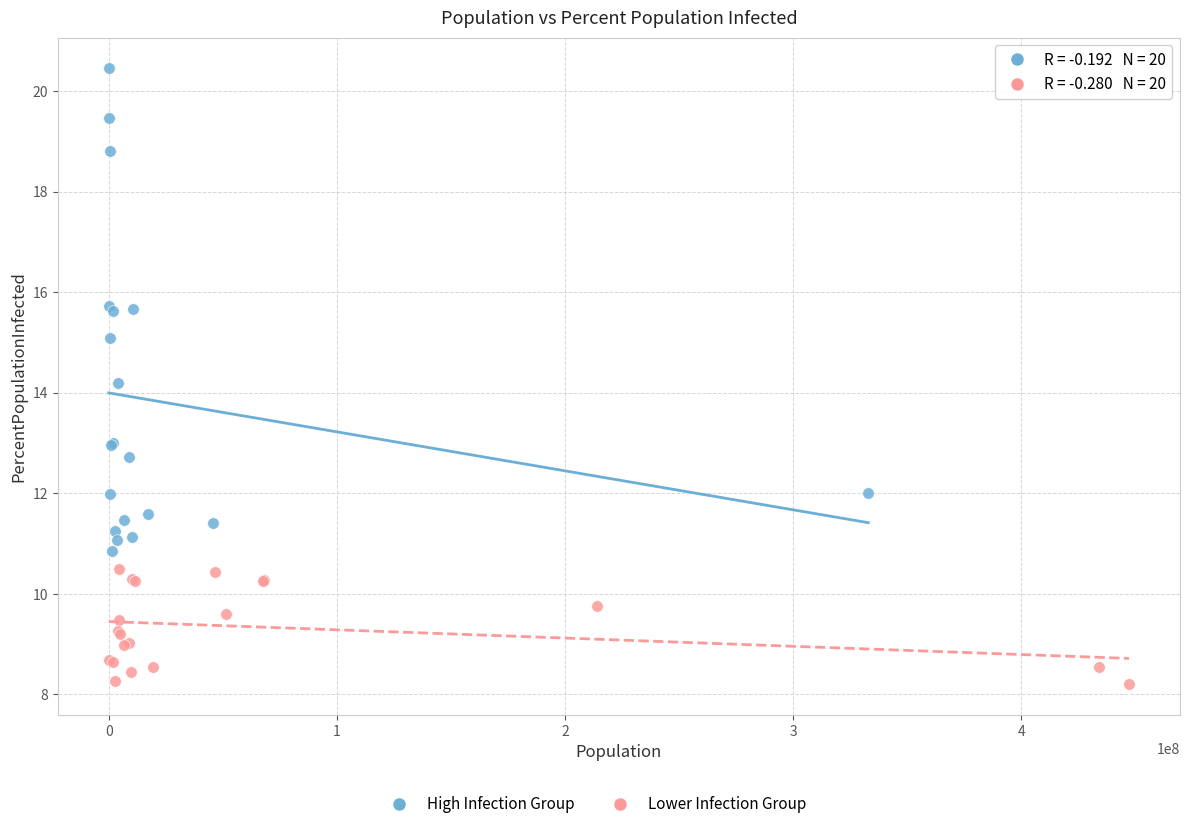

Which series has the largest Y range (max minus min)?

High Infection Group